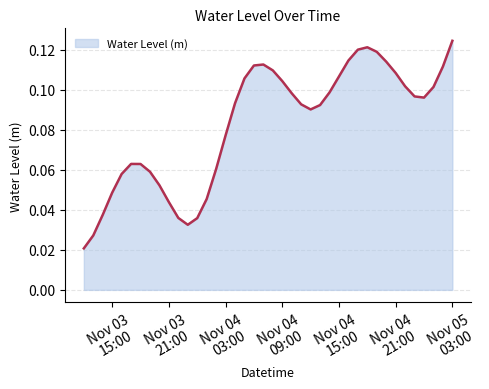

How many lines are shown in the chart?

1